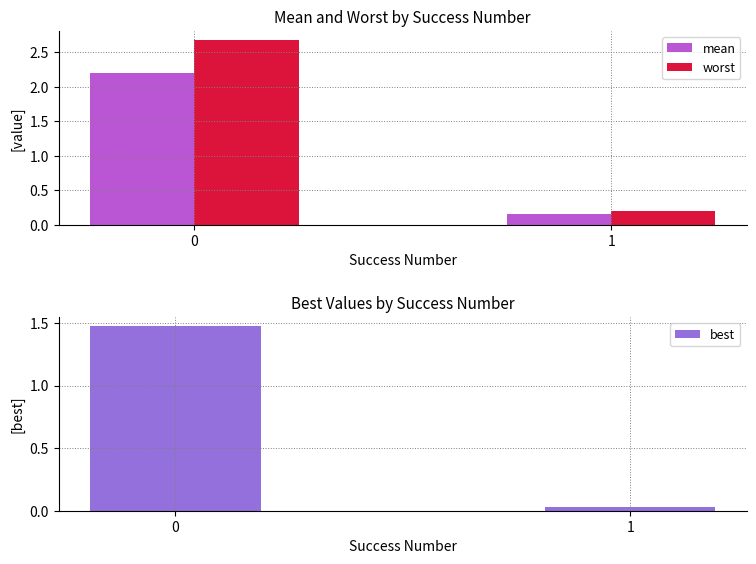

What is the difference between the highest and lowest values at 0?

1.2